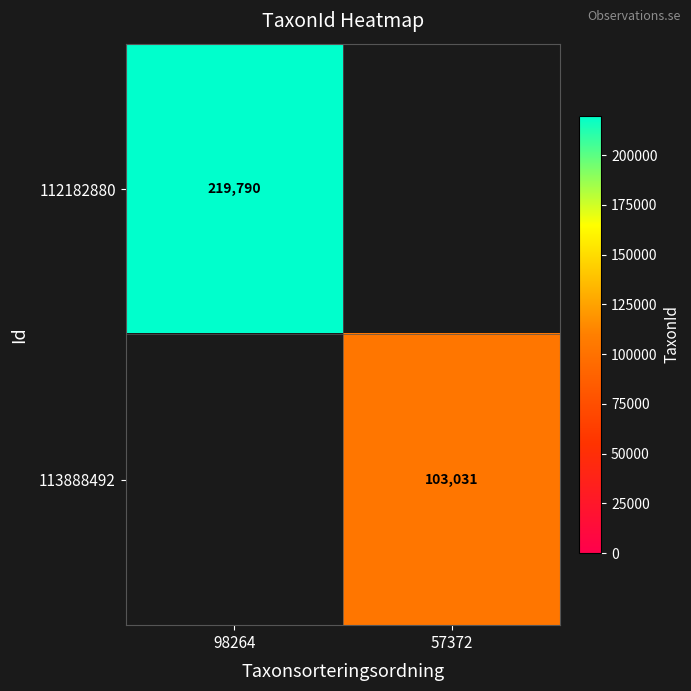

Is it true that 113888492 equals 103031 at 57372?

True